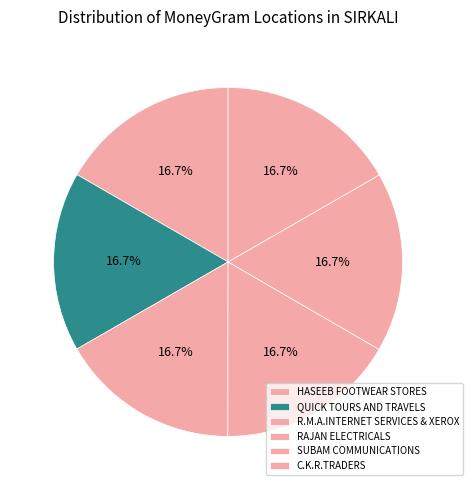

What is the largest slice in the pie chart?

C.K.R.TRADERS